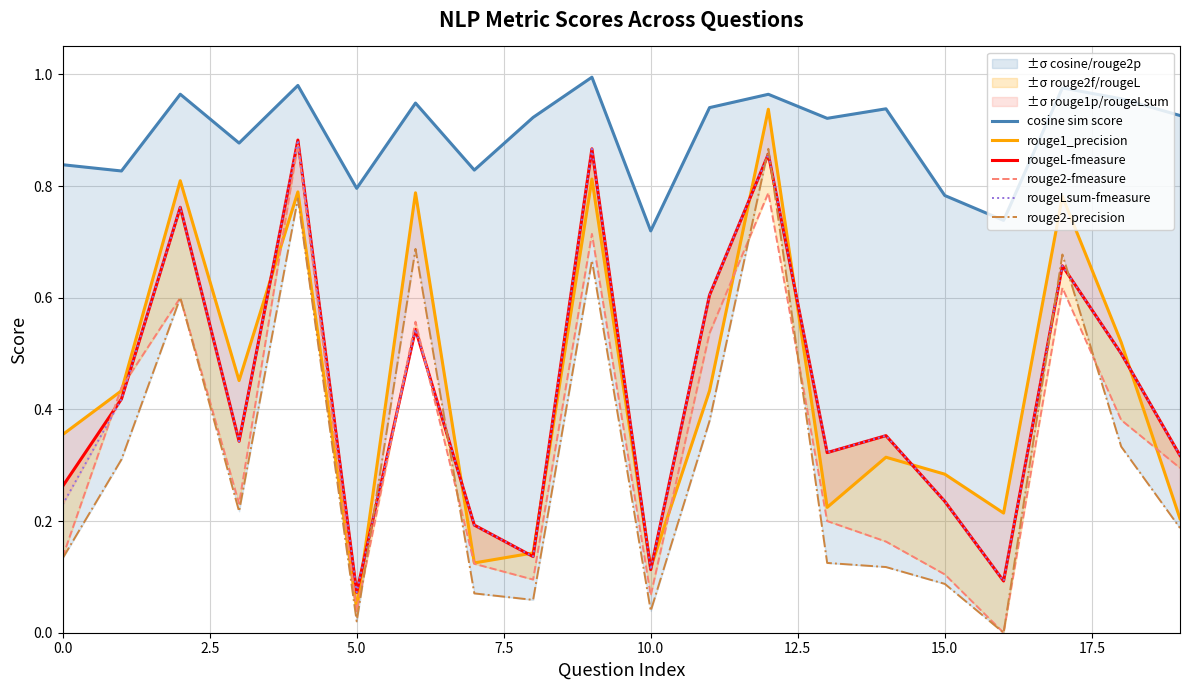

What is the difference between the highest and lowest values at 9?

0.3